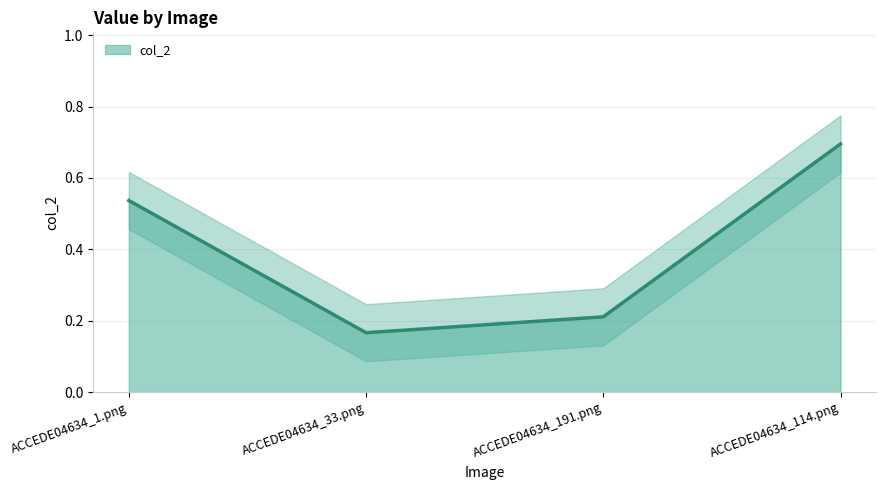

True or false: the data has more than 0 interior local peaks.

False